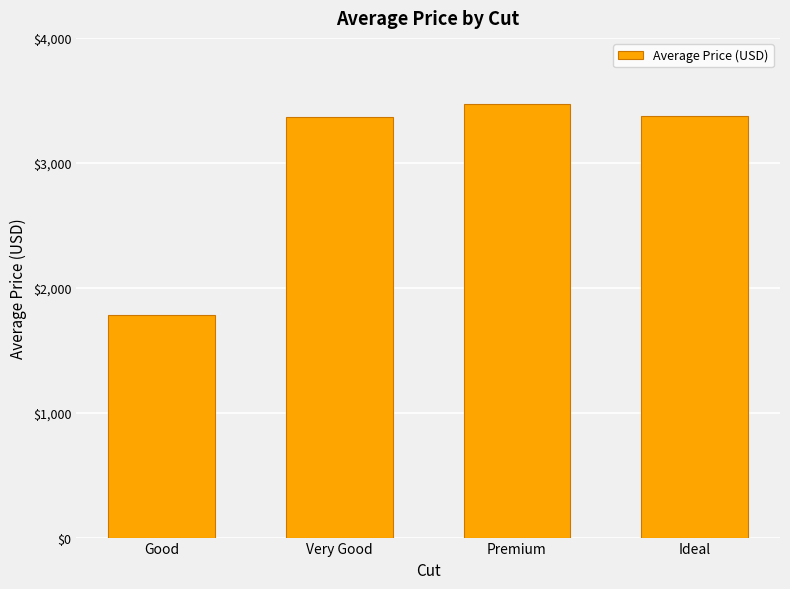

Where does the data first go above 3373?

Premium